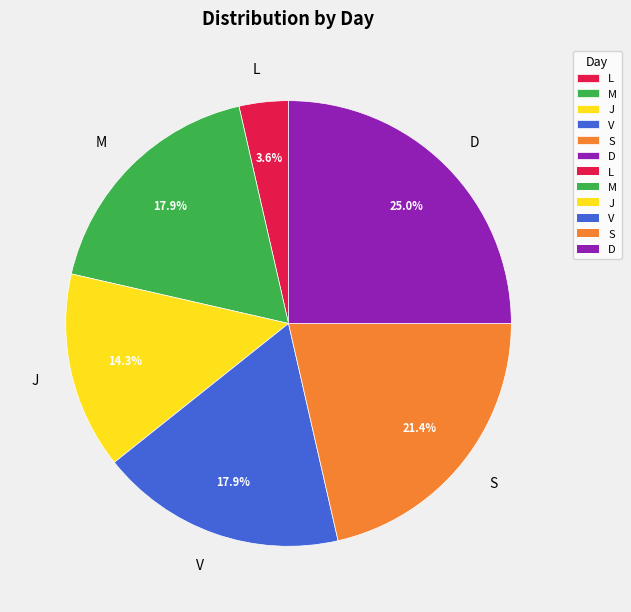

Does V account for over 50% of the chart?

No